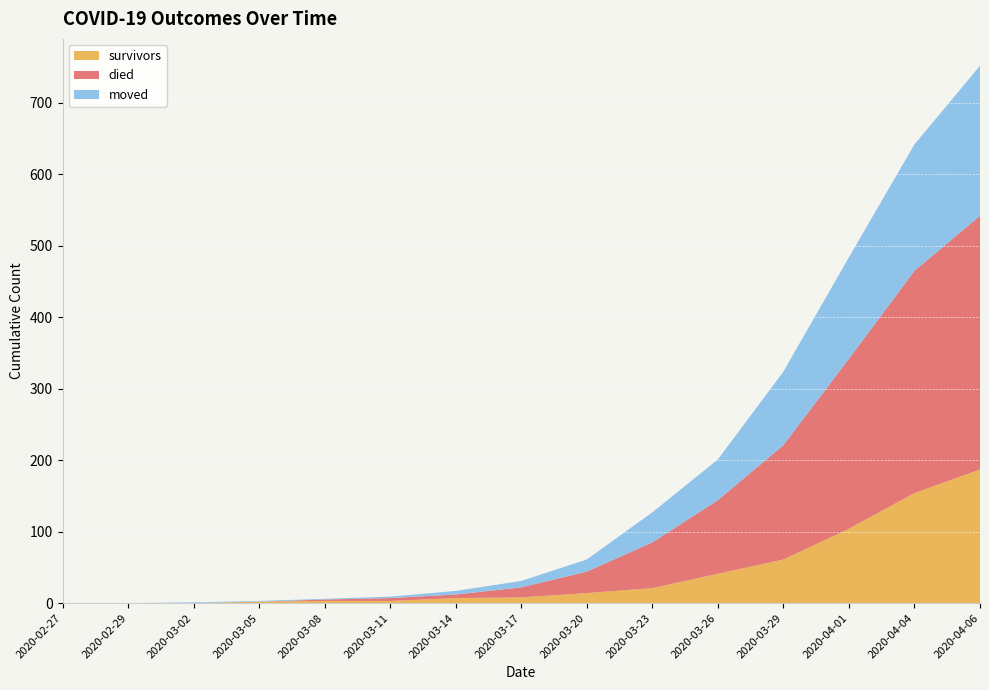

The died series shows 153 at 2020-02-29. True or false?

False